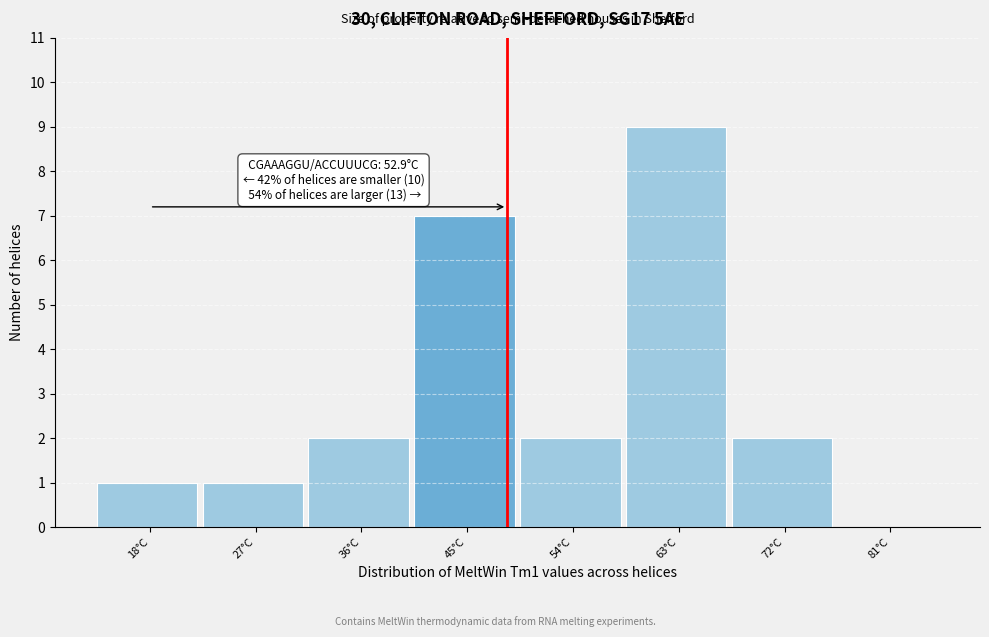

Reading left to right, transcribe all the data shown in this chart.

18°C=1	27°C=1	36°C=2	45°C=7	54°C=2	63°C=9	72°C=2	81°C=0